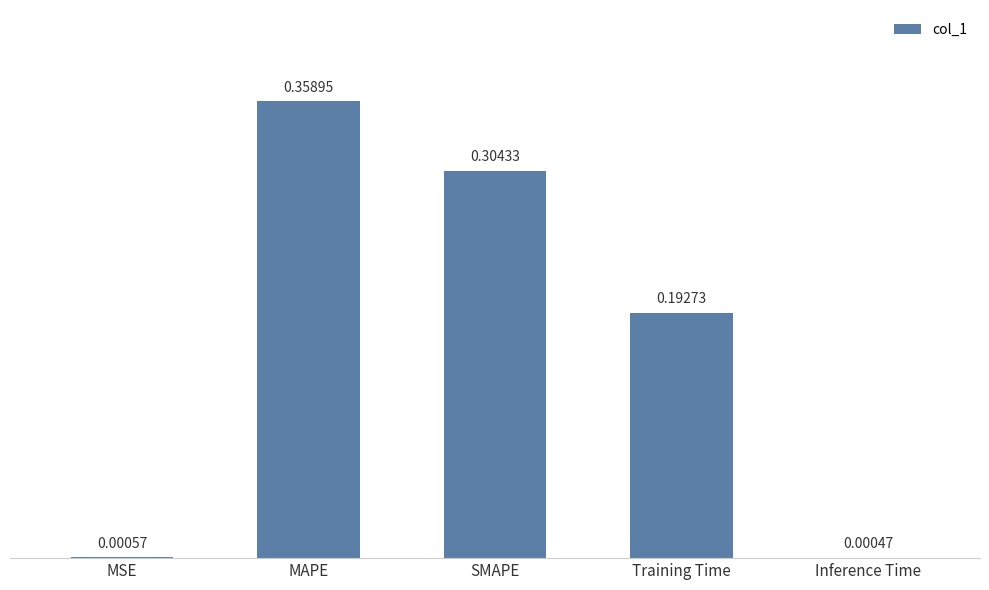

Where is the data nearest to the value 0?

Inference Time